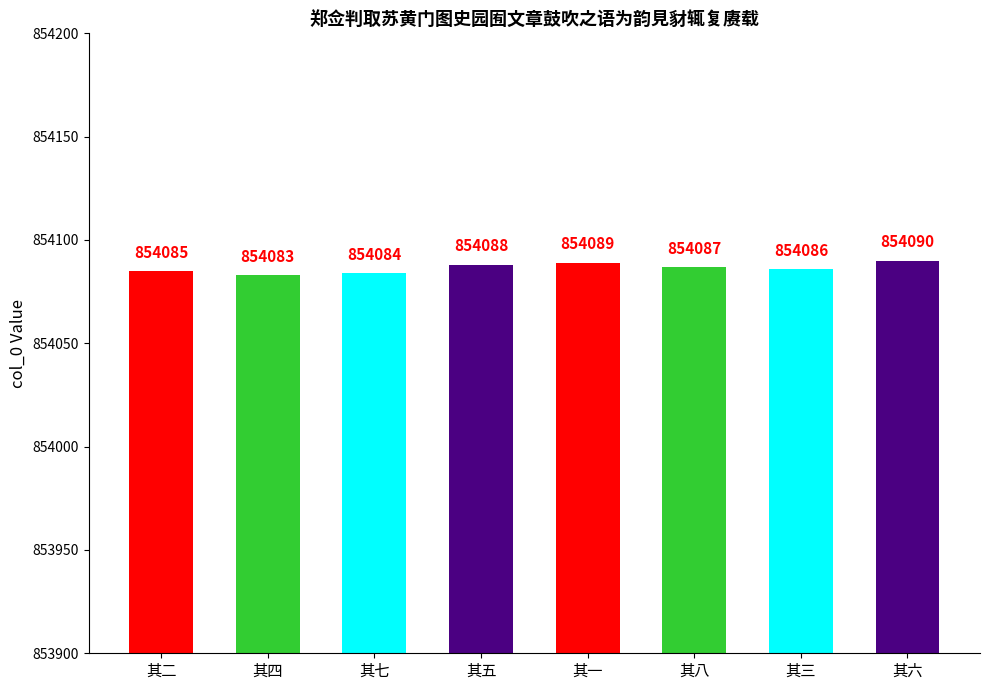

At which category does the chart reach its minimum across all series?

其四